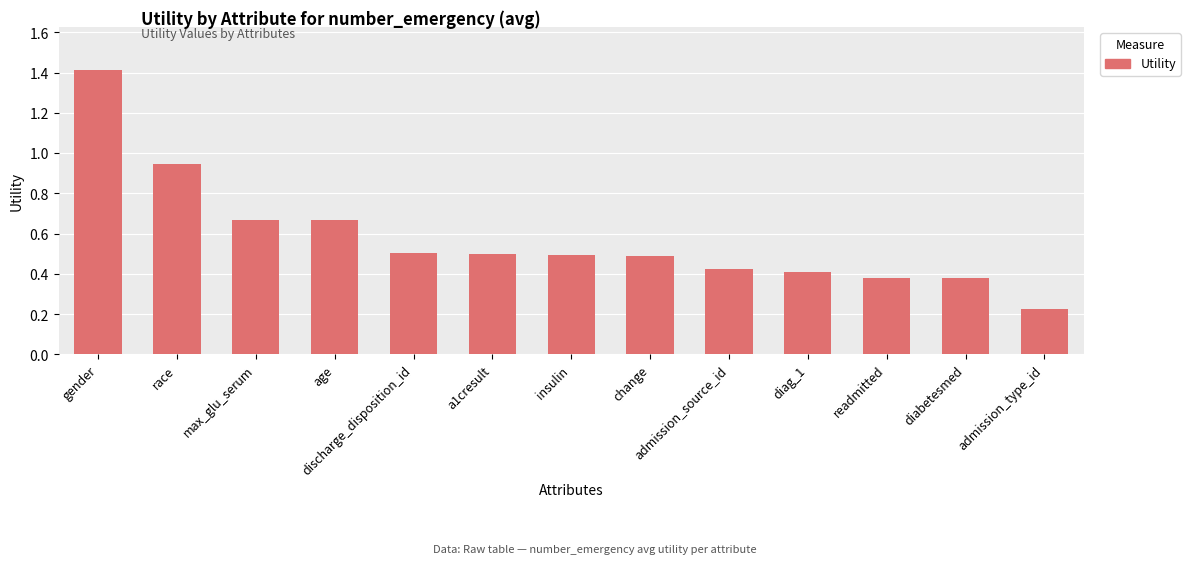

At which label is the value closest to 0?

admission_type_id